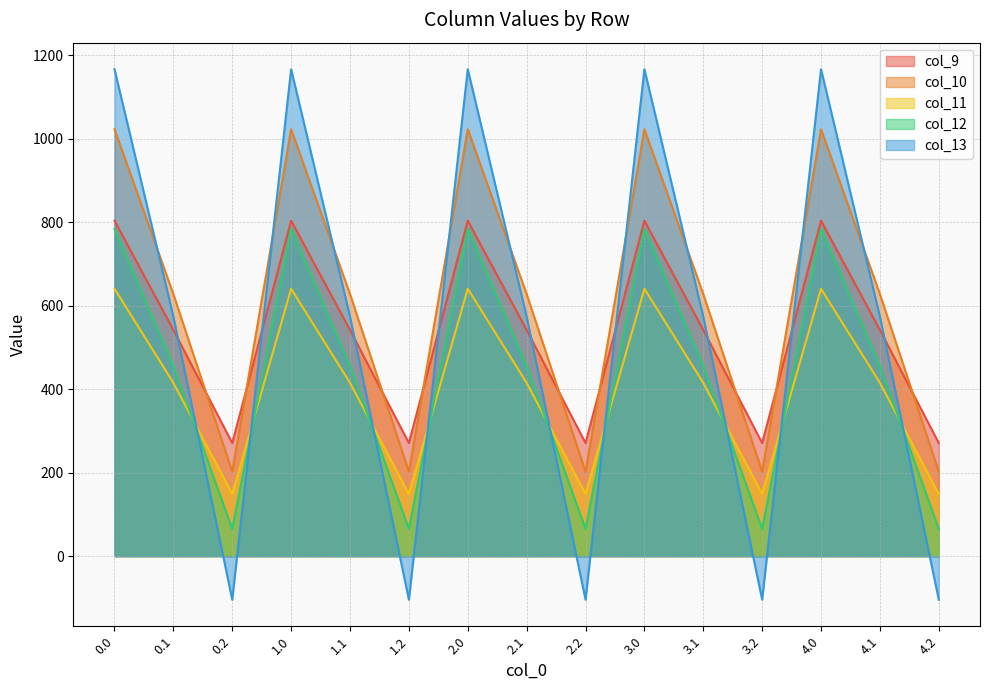

At 0.2, list the series in order from largest to smallest.

col_9, col_10, col_11, col_12, col_13